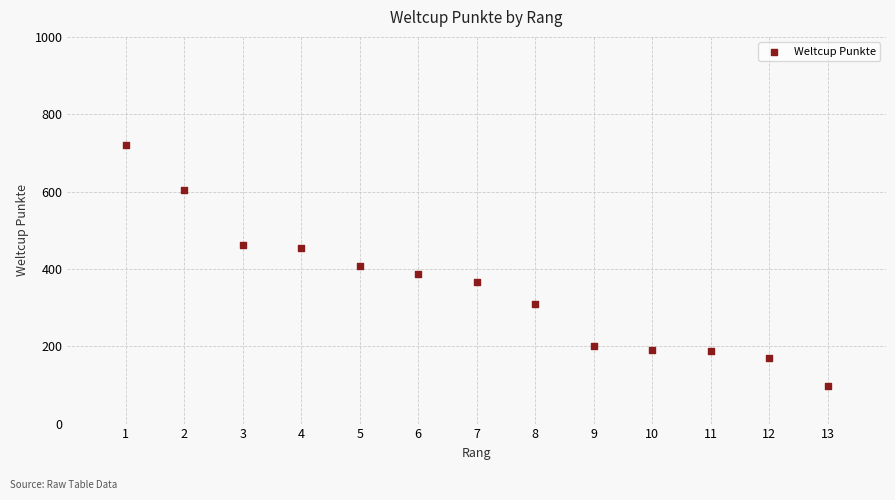

What is the range of X values (max minus min)?

12